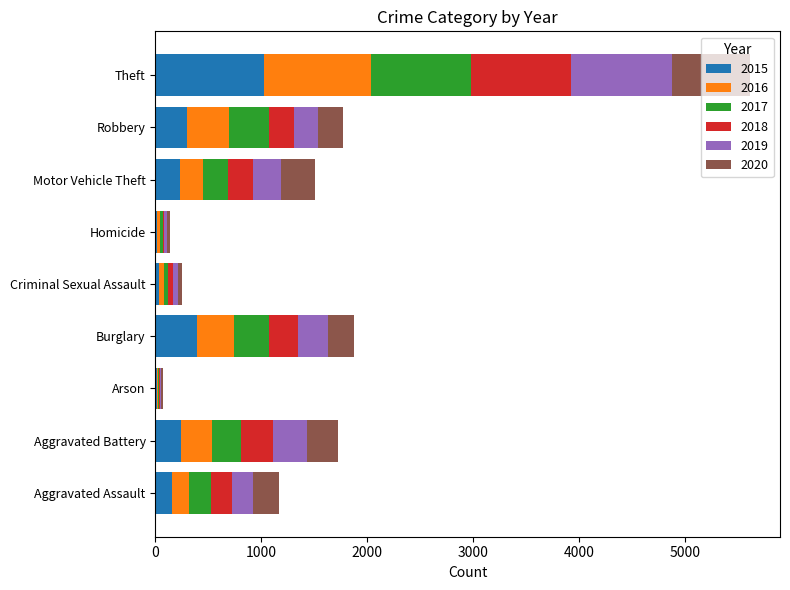

What is the maximum value for 2015?

1027